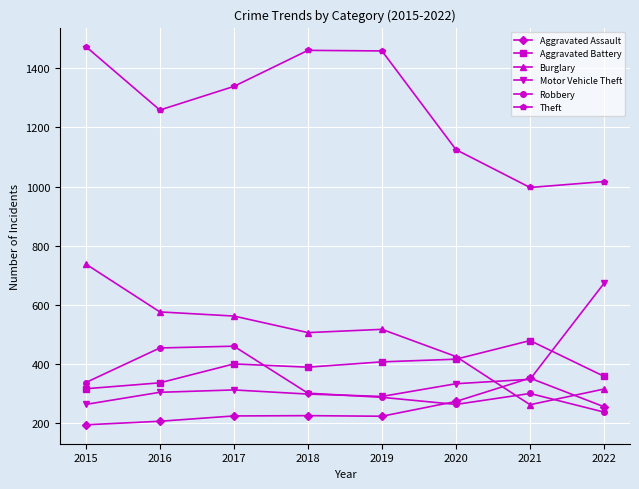

The value of Theft at 2015 is 1474. True or false?

True